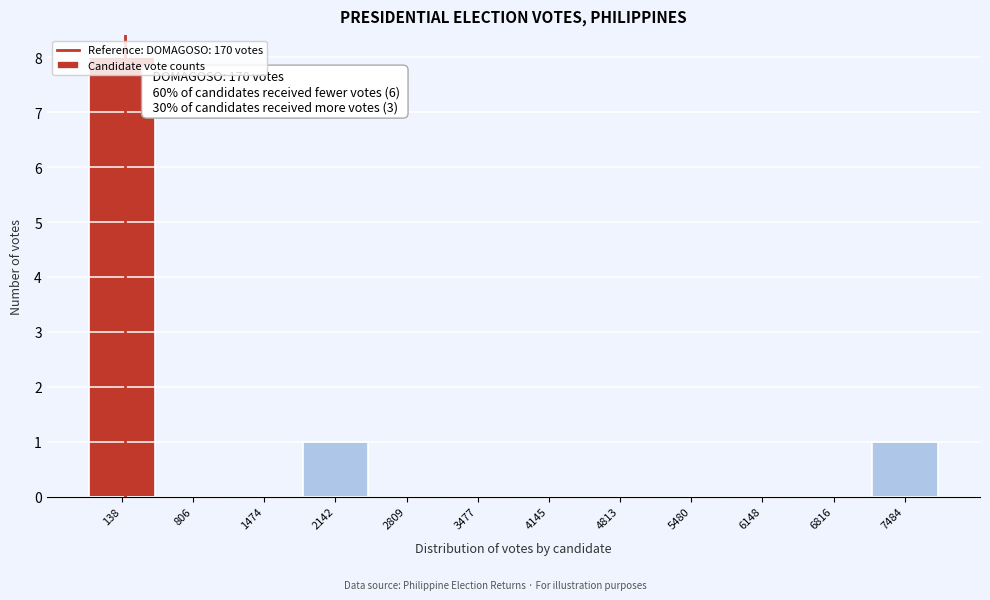

Which range on the x-axis has the tallest bar?

-200 to 500